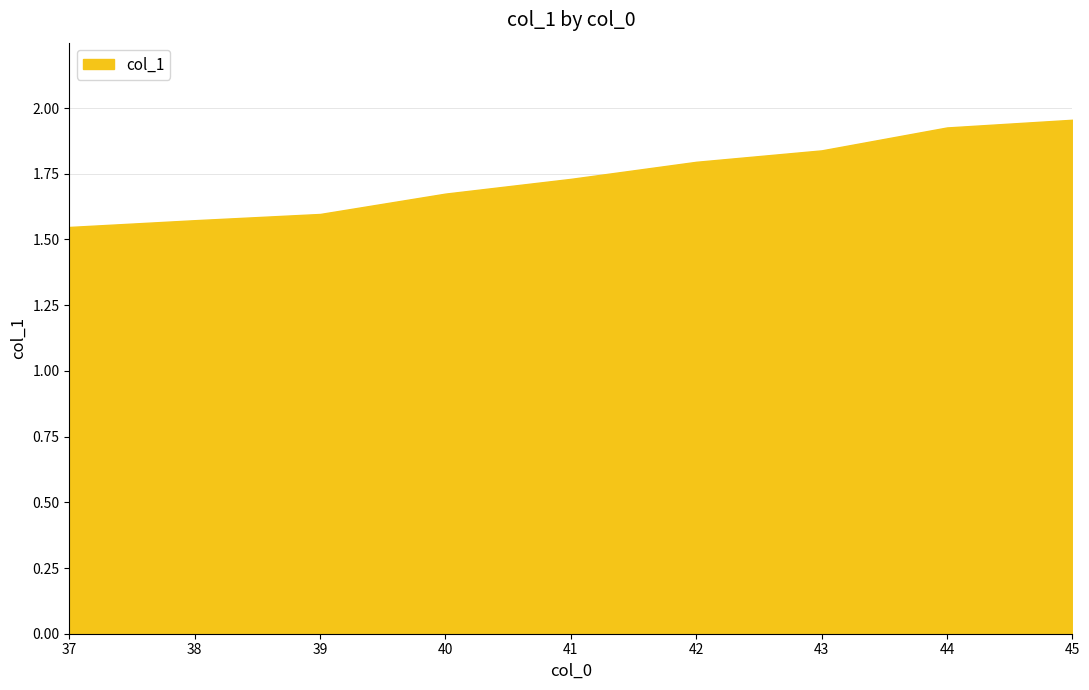

The chart shows a value of 2.3 at 40. True or false?

False